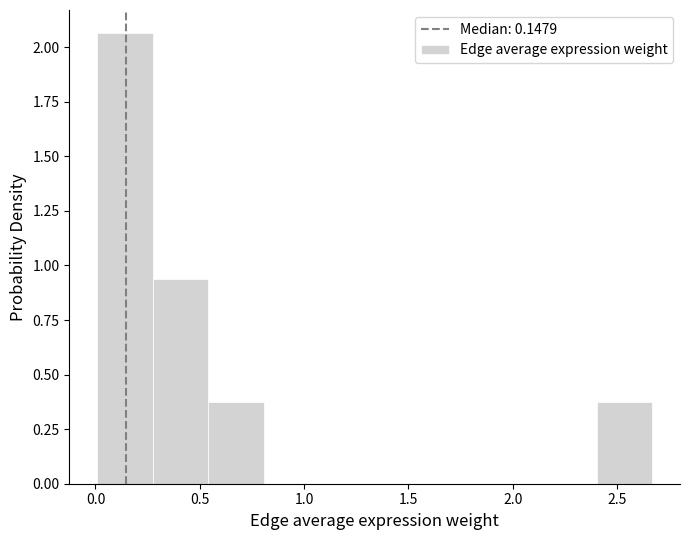

Over which range of the x-axis is the bar tallest?

0.00 to 0.25